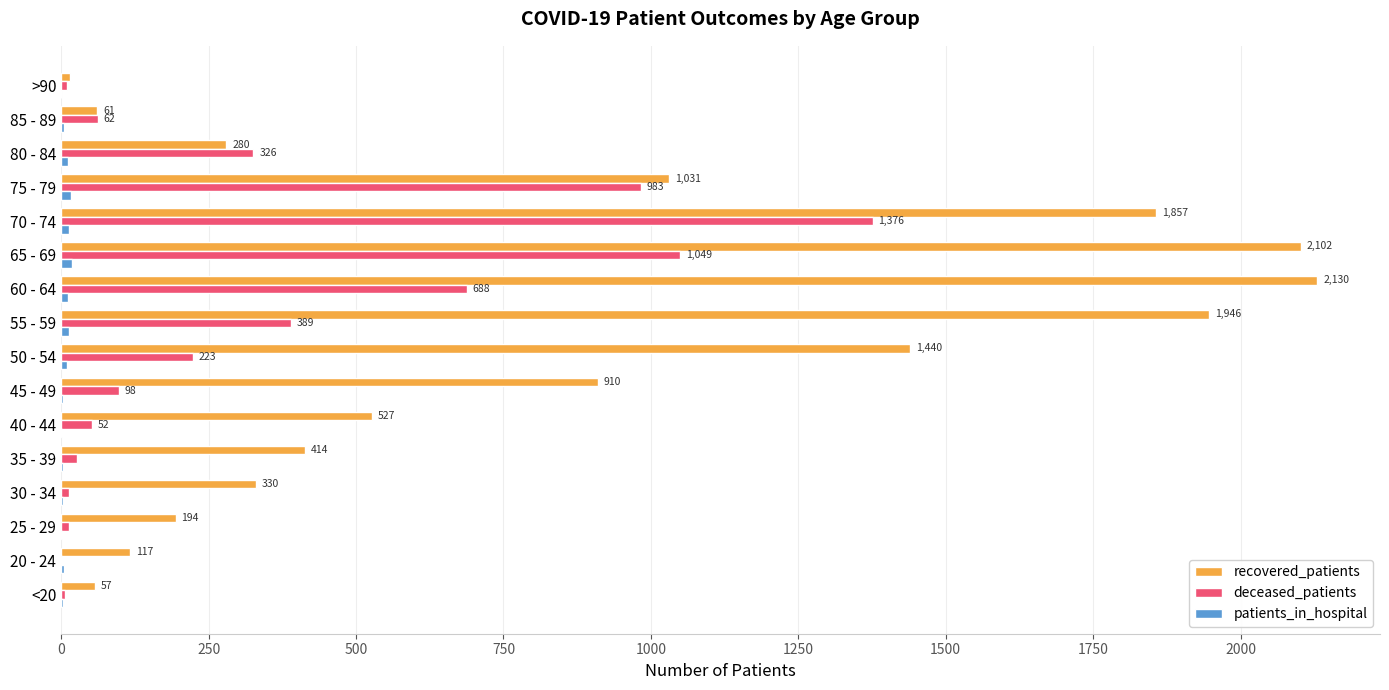

Which series has the largest total across all categories?

recovered_patients